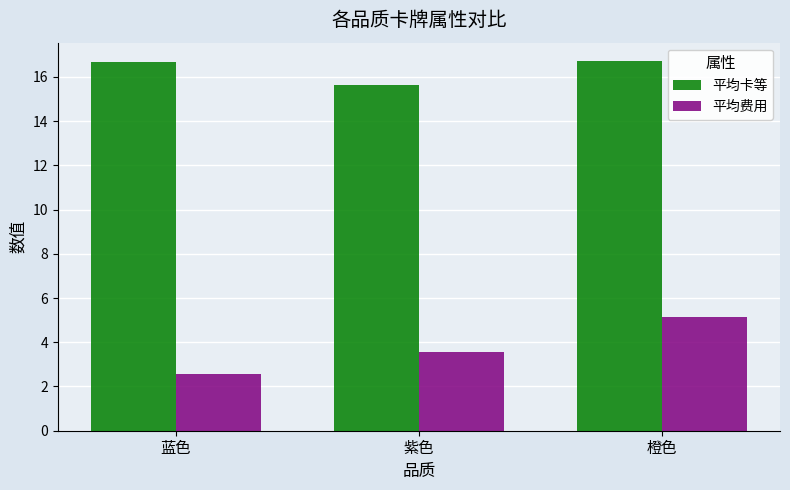

How many bars are there in each group?

2